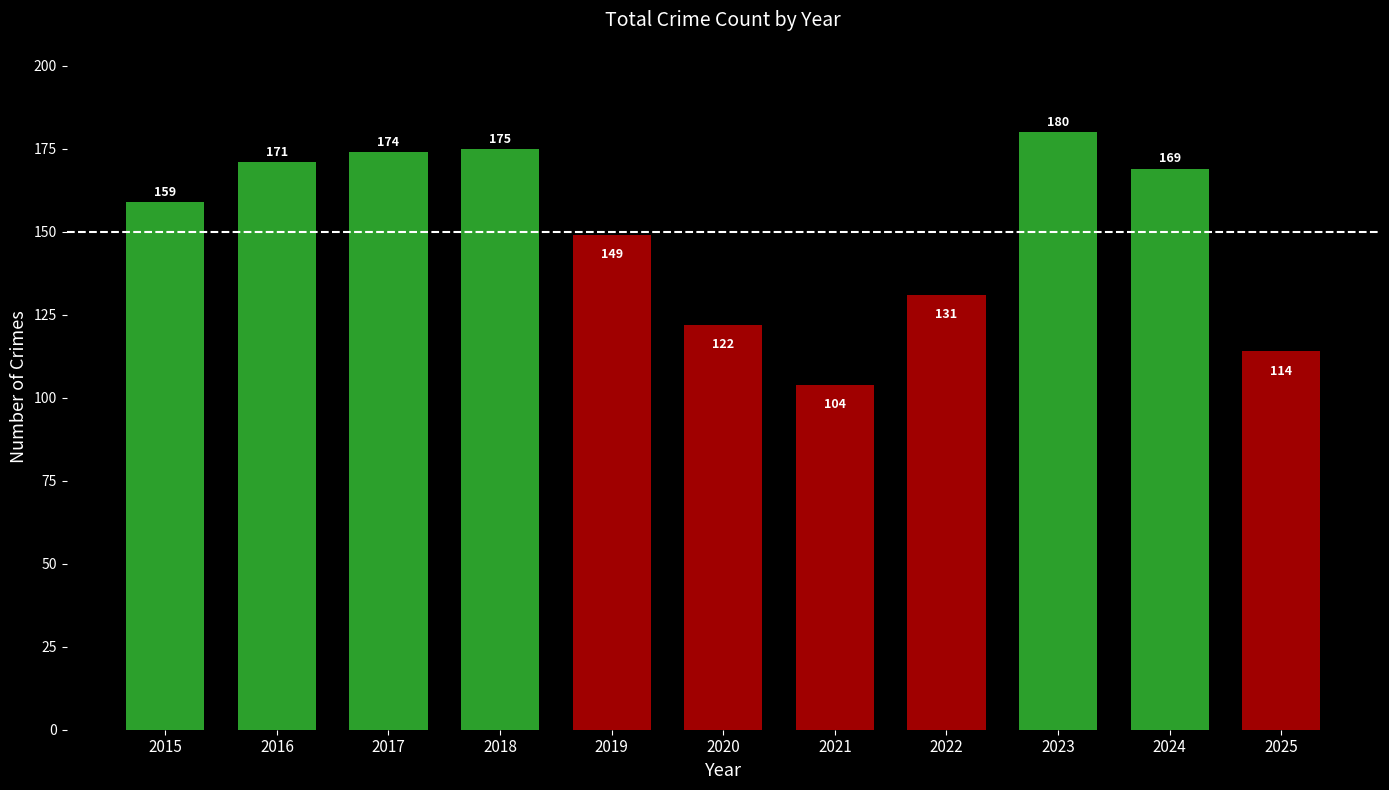

What is the value of the 3rd bar from the left?

174